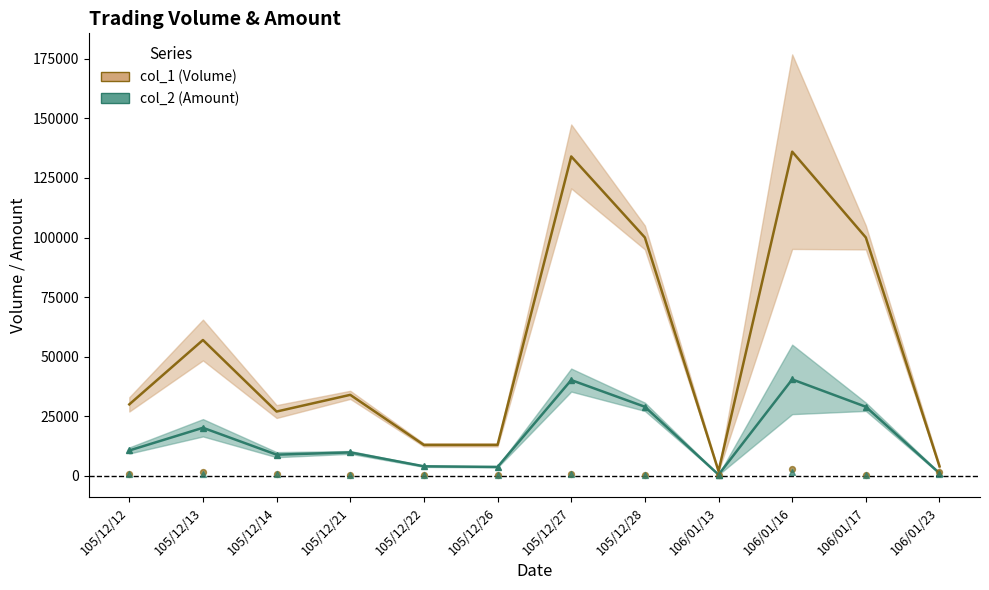

What are all the series names shown in the legend?

col_1 (Volume), col_2 (Amount)